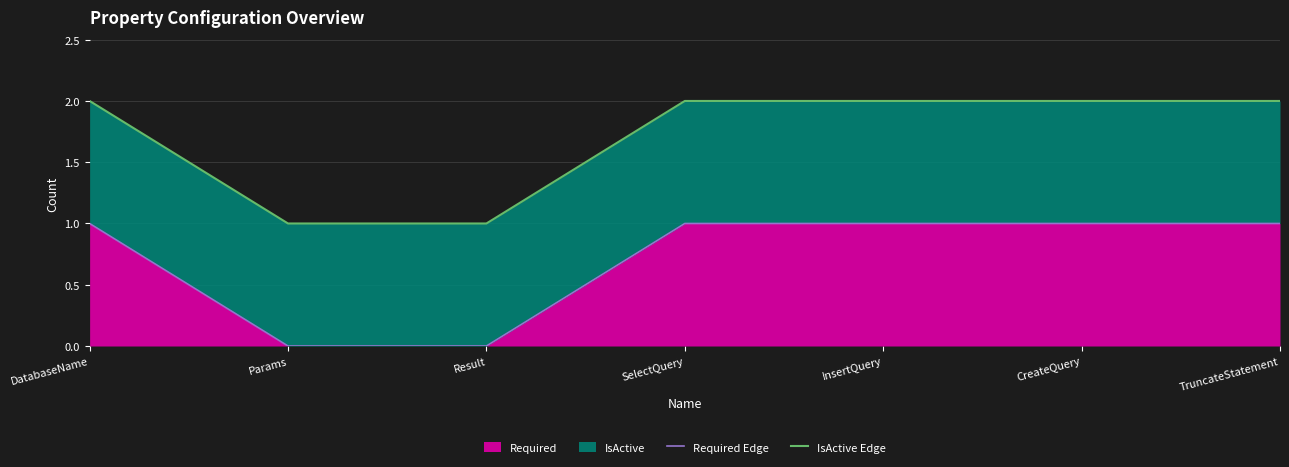

What is the difference between the second highest and minimum values in the IsActive Edge series?

1